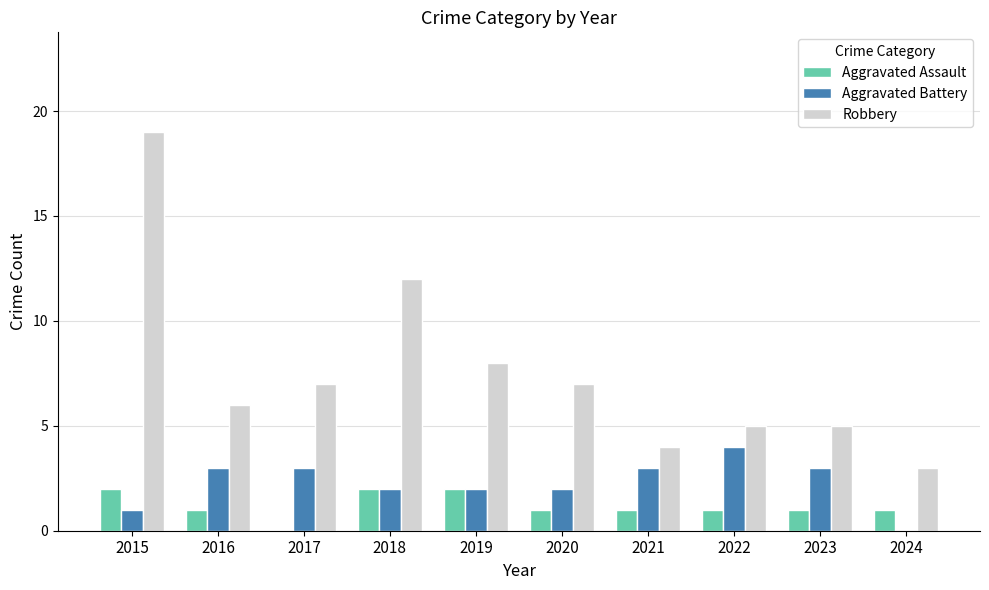

Which series changed the most between 2018 and 2024?

Robbery